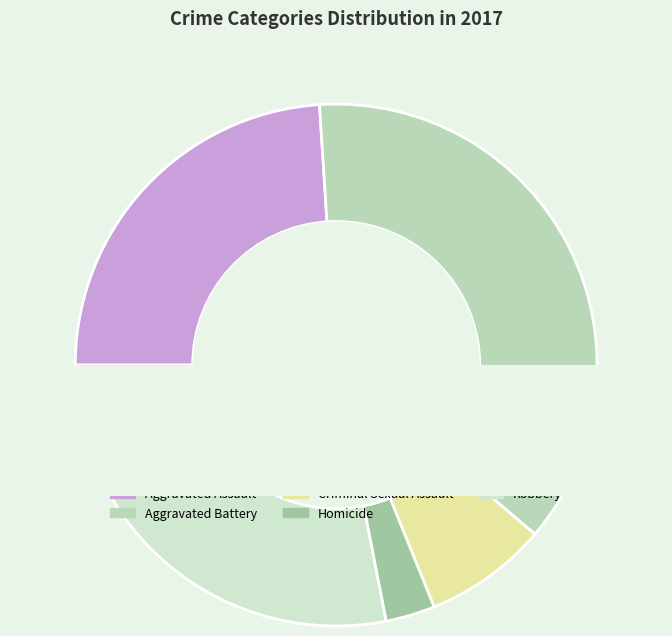

What percentage is the Aggravated Battery slice, to the nearest percent?

37%